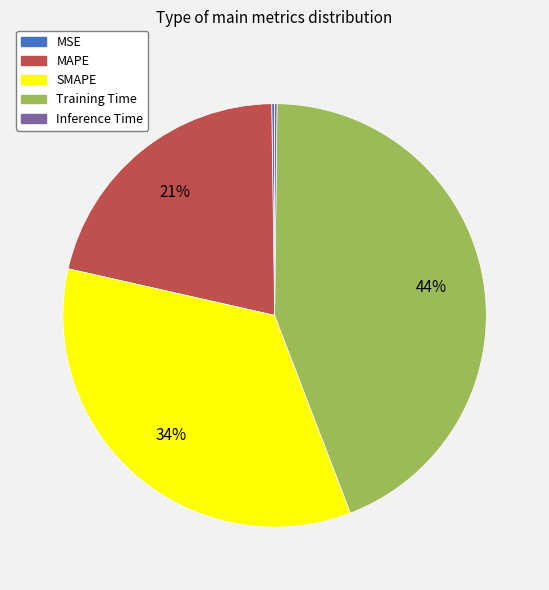

To the nearest percent, what is the average slice percentage?

20%